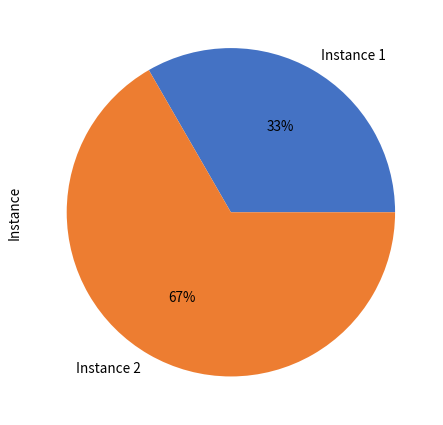

Between Instance 2 and Instance 1, which is larger?

Instance 2